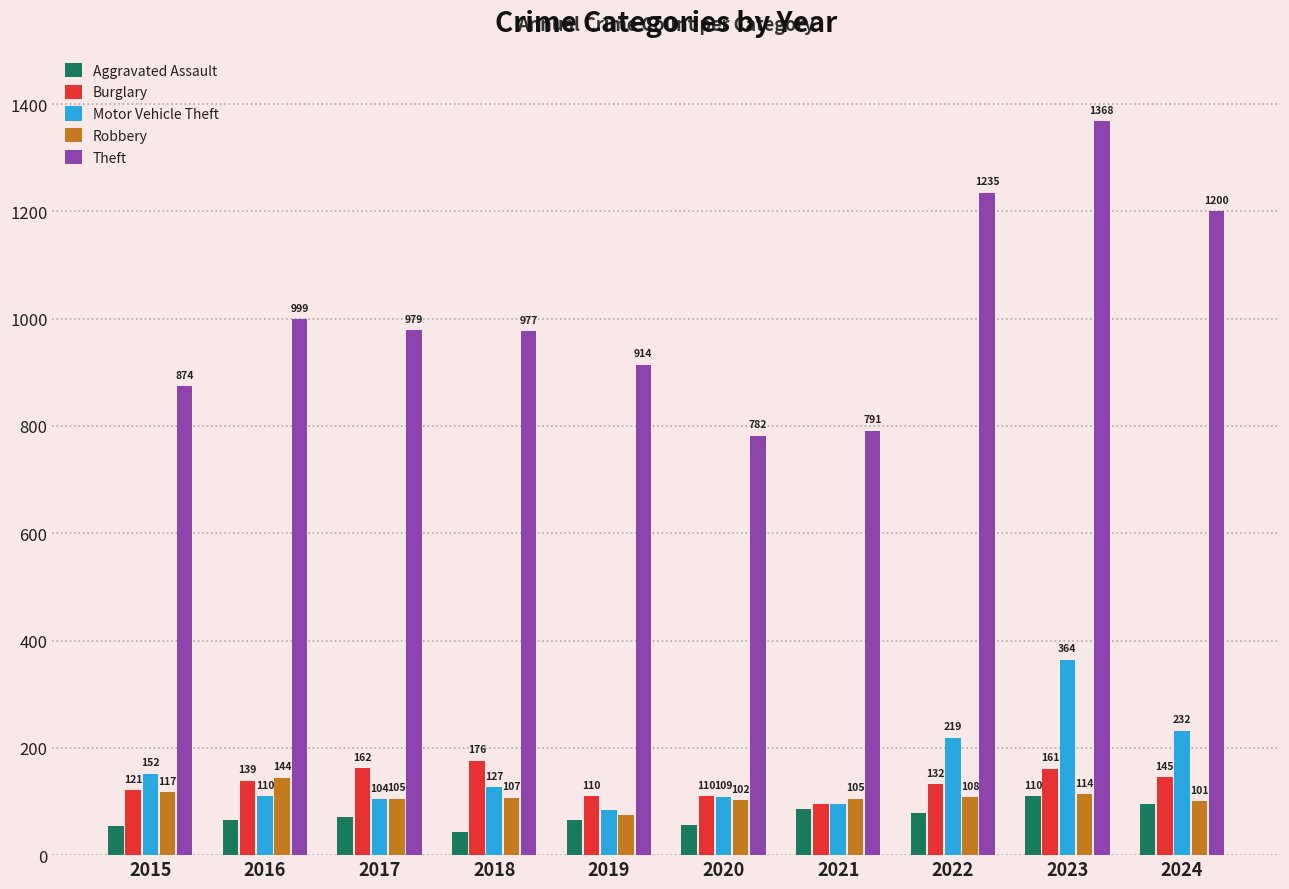

List the labels in order of Theft value, smallest first.

2020, 2021, 2015, 2019, 2018, 2017, 2016, 2024, 2022, 2023